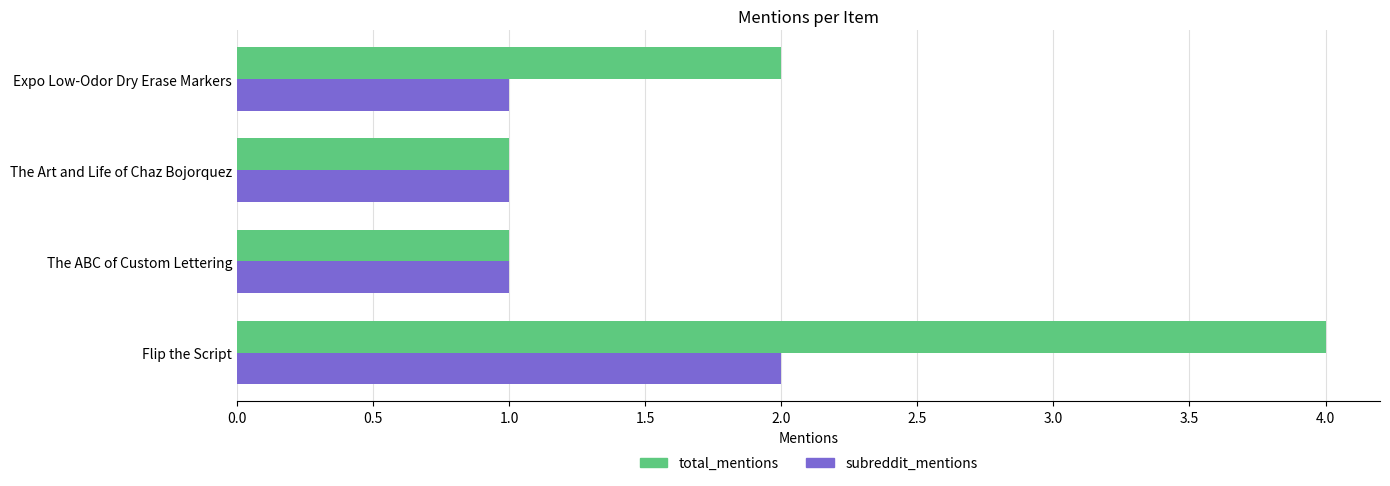

What is the difference between the maximum and minimum values in the total_mentions series?

3